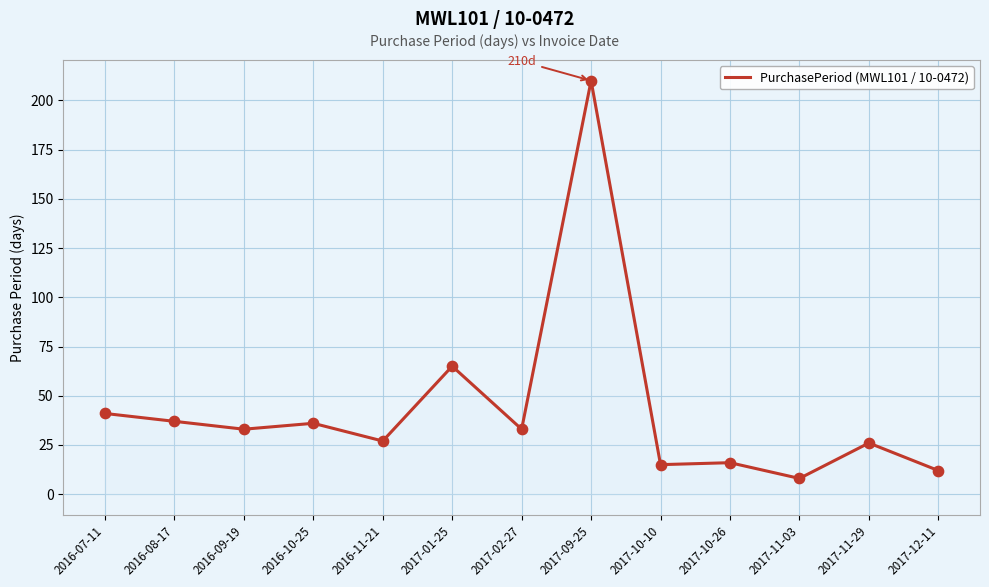

Approximately how many times larger is the value at 2016-11-21 compared to 2017-11-29?

1.0